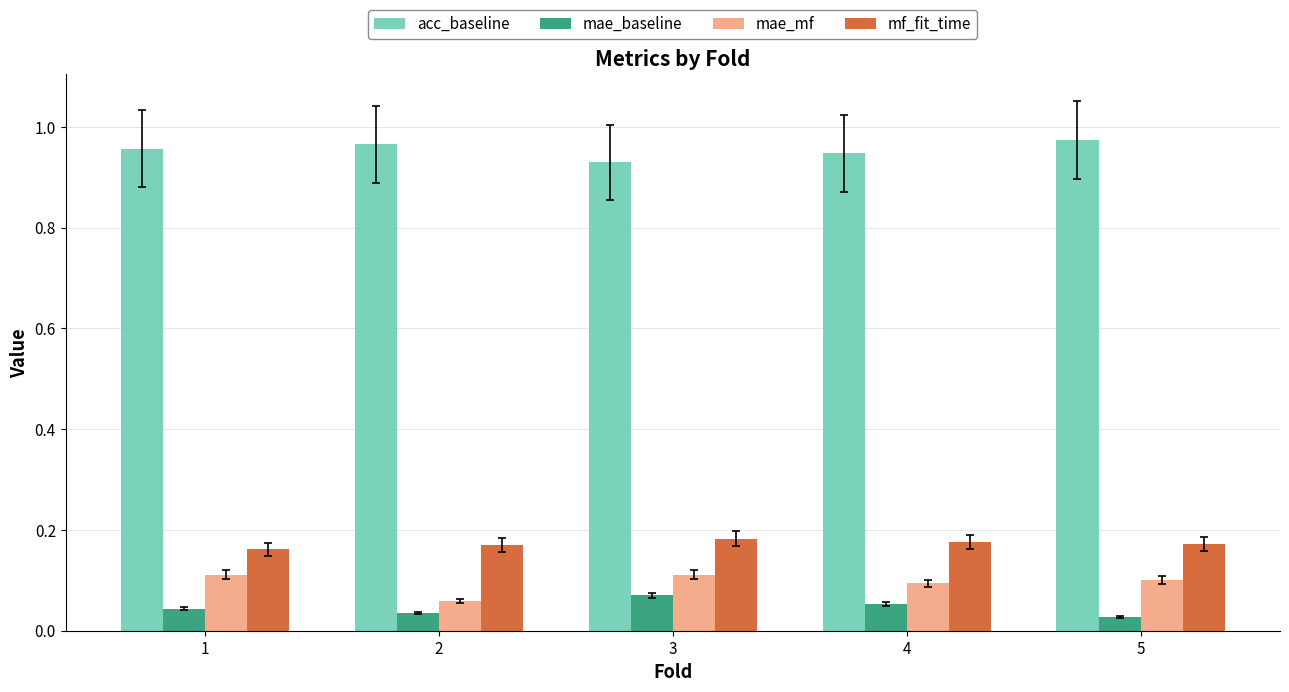

True or false: mf_fit_time has a value of 0.3 at 2.

False